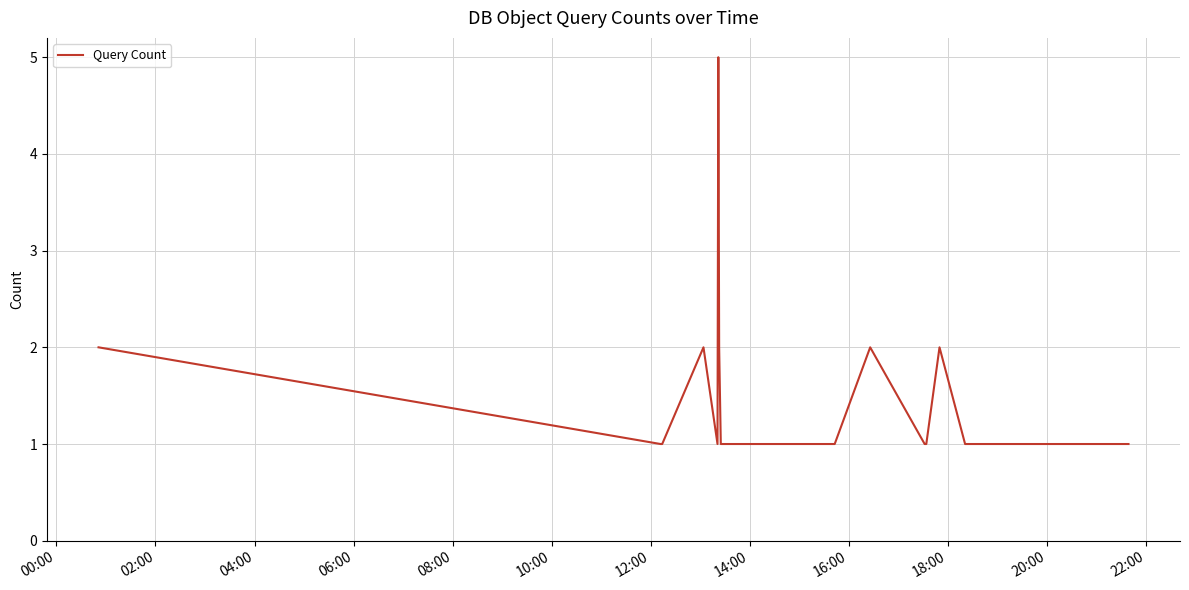

How many categories are shown in the chart?

19